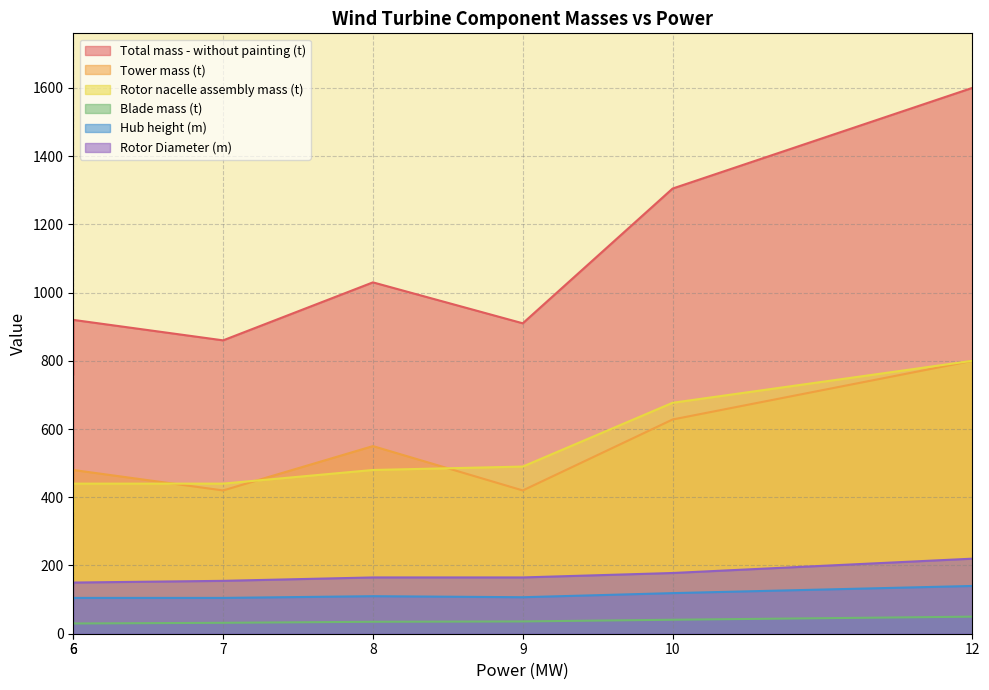

True or false: Rotor nacelle assembly mass (t) has more than 1 points higher than both neighbors.

False